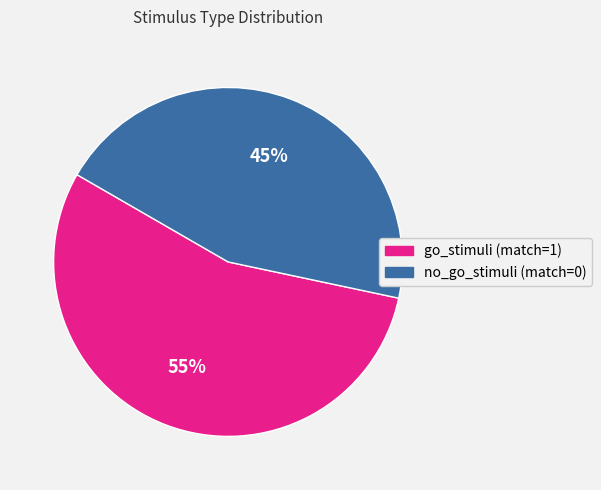

Which slice is the largest?

go_stimuli (match=1)